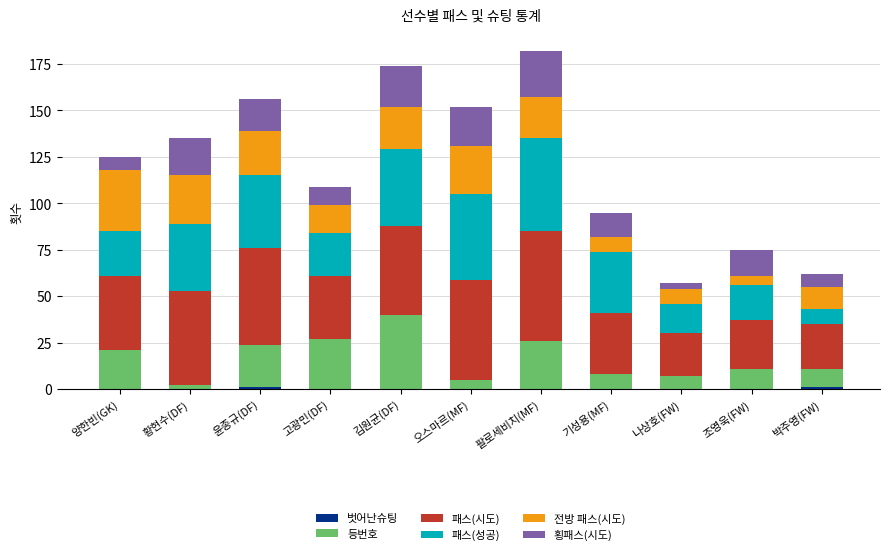

How many series are shown in this chart?

6